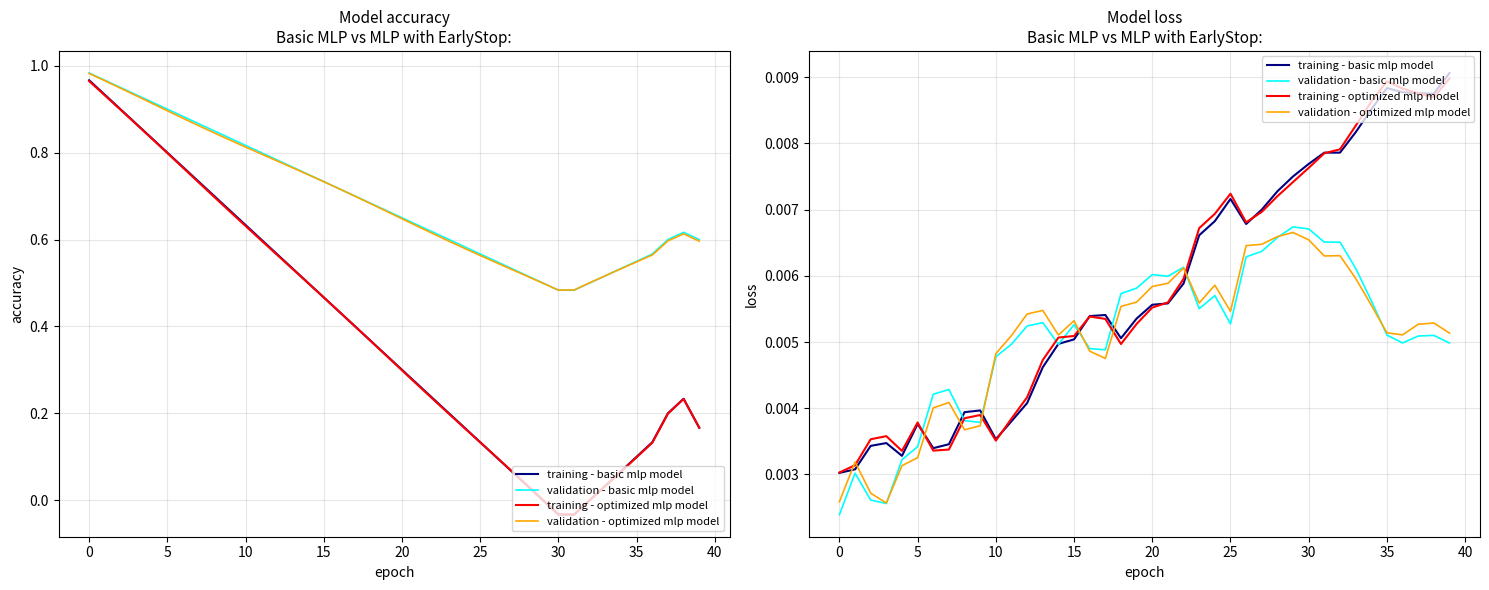

What is the label of the 25th point from the right?

15